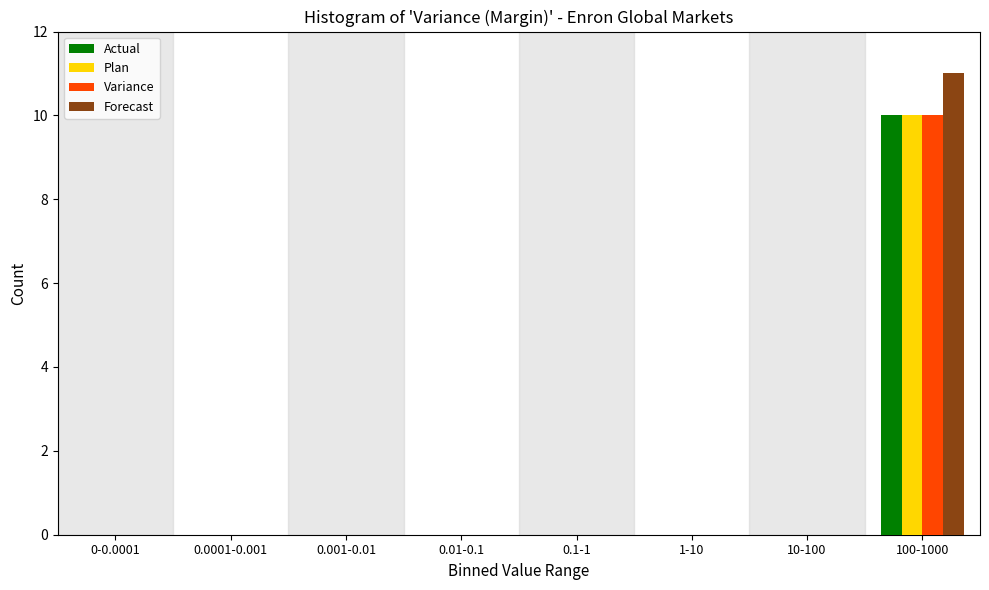

The value of Actual at 0.01-0.1 is -5. True or false?

False